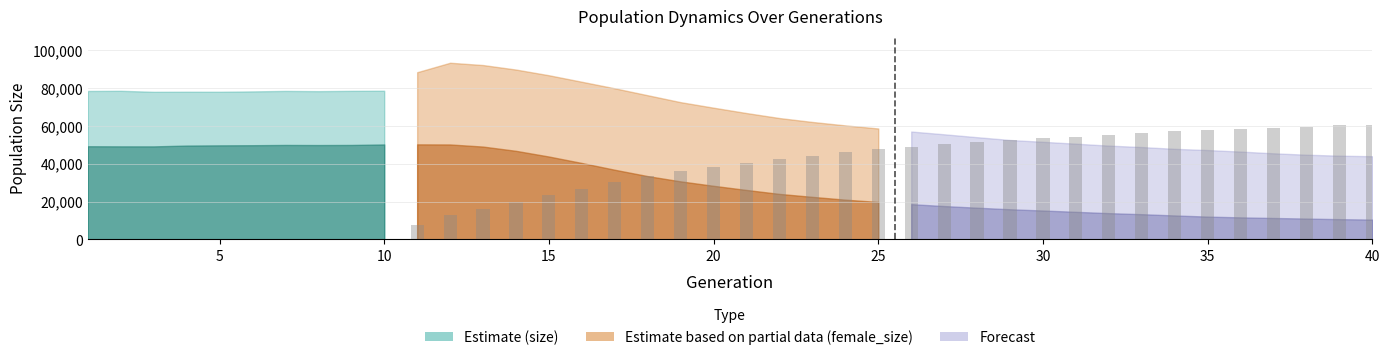

What is the sum of all values?

1301205.4